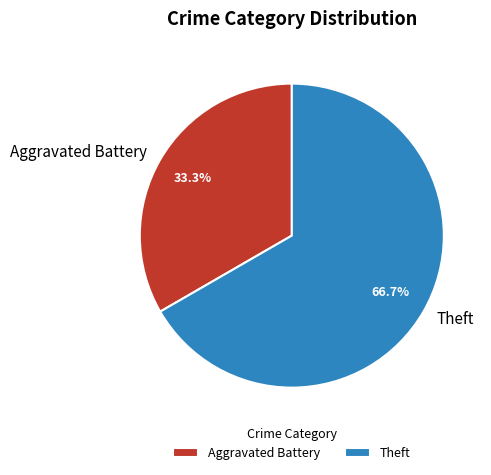

The Aggravated Battery slice represents 33% of the pie. True or false?

True